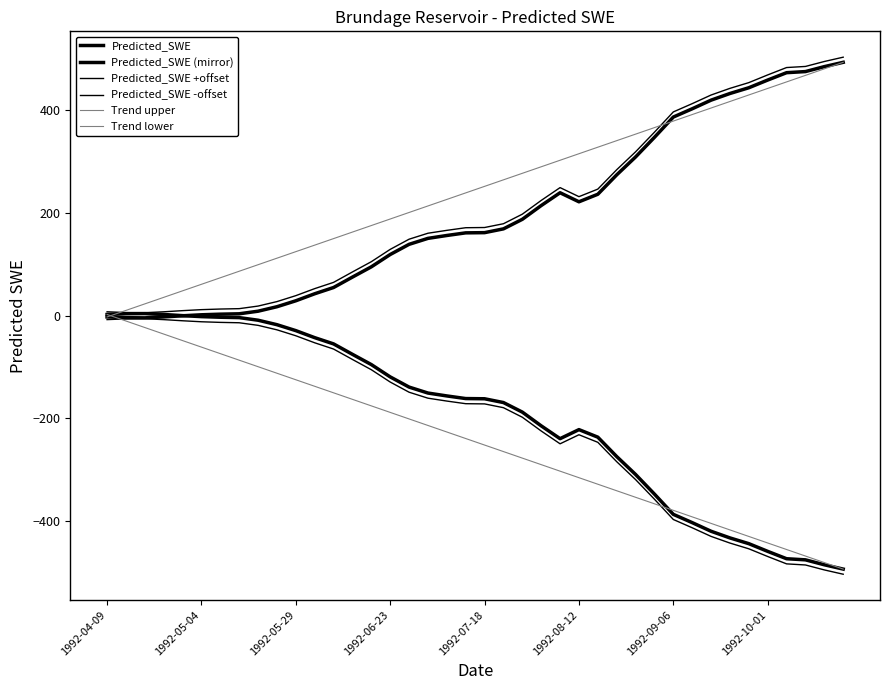

How many lines are shown in the chart?

6